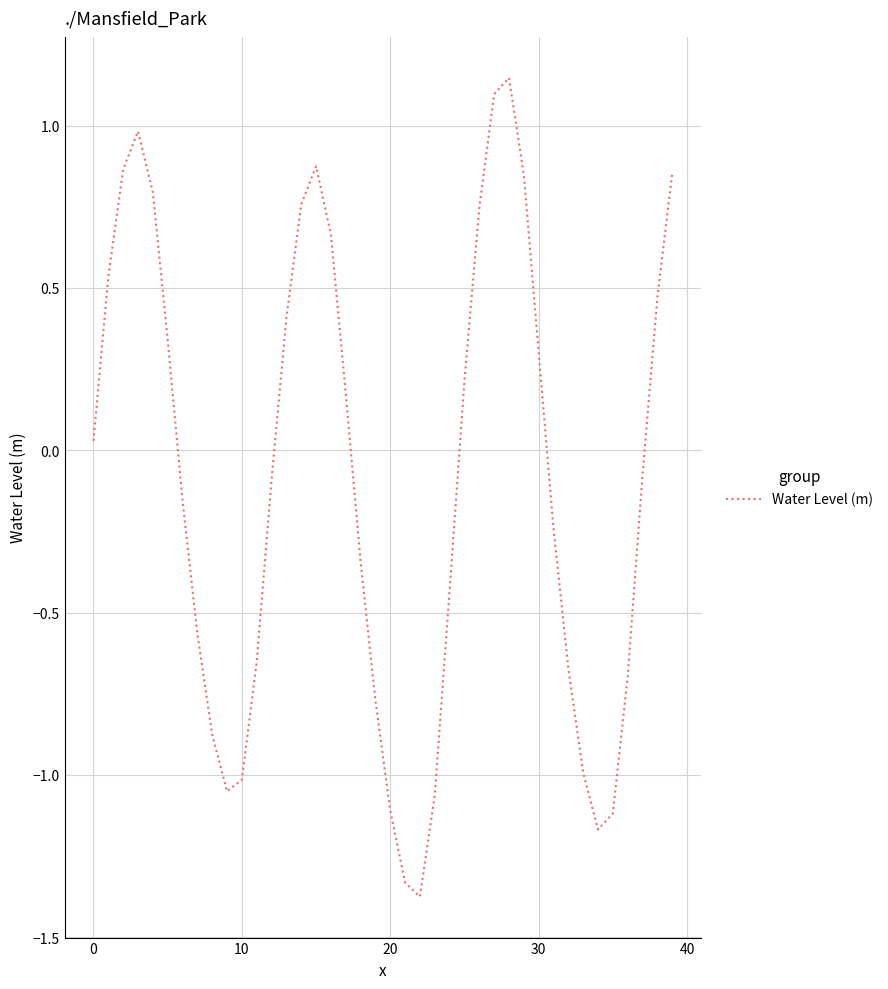

What is the smallest value displayed?

-1.4